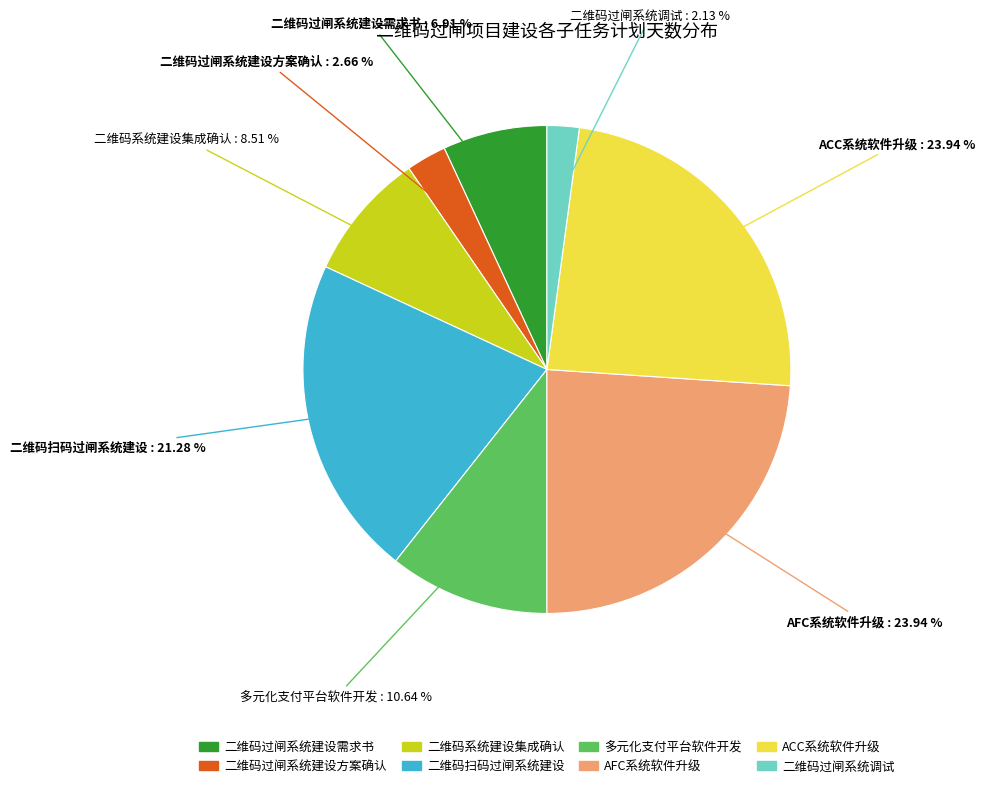

To the nearest percent, what is the average slice percentage?

12%